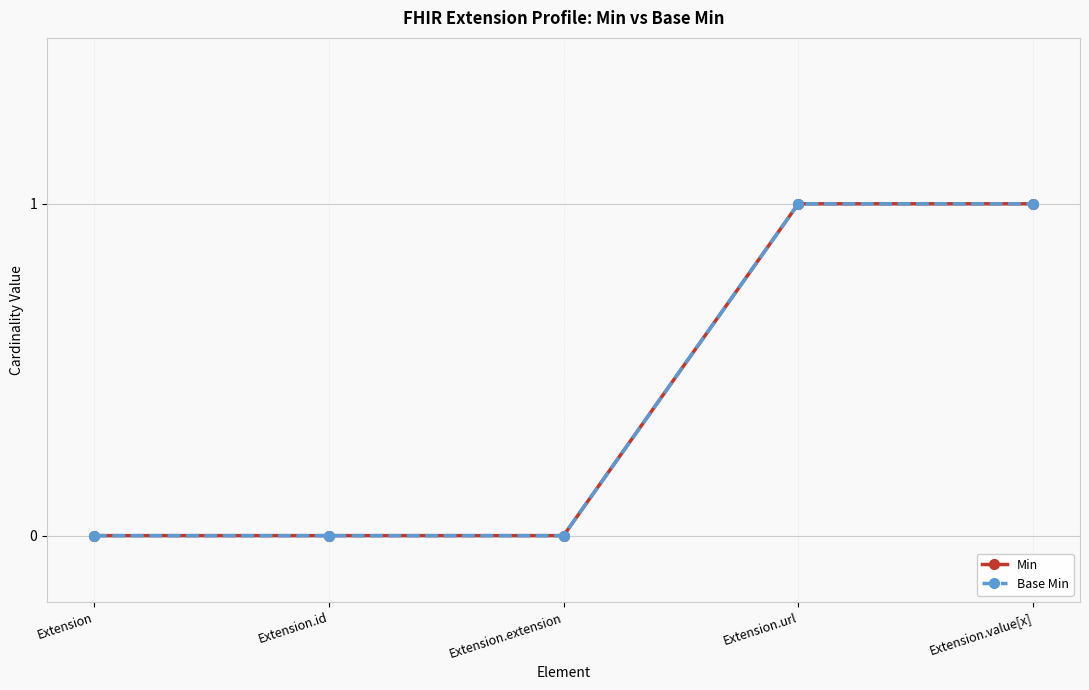

Rank the series by their maximum value, from highest to lowest.

Min, Base Min